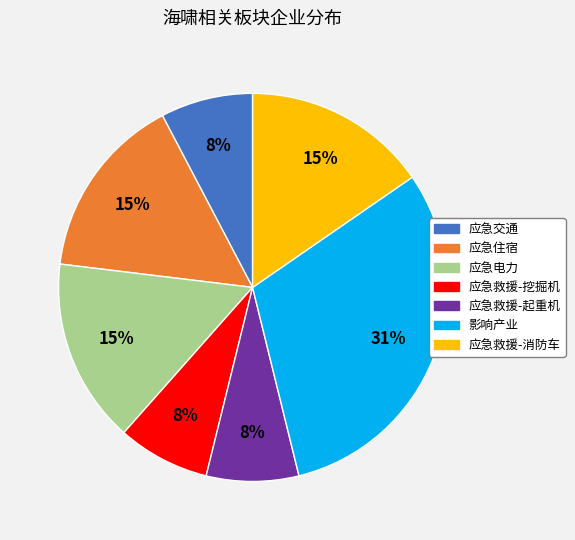

Does 应急住宿 represent more than half of the total?

No